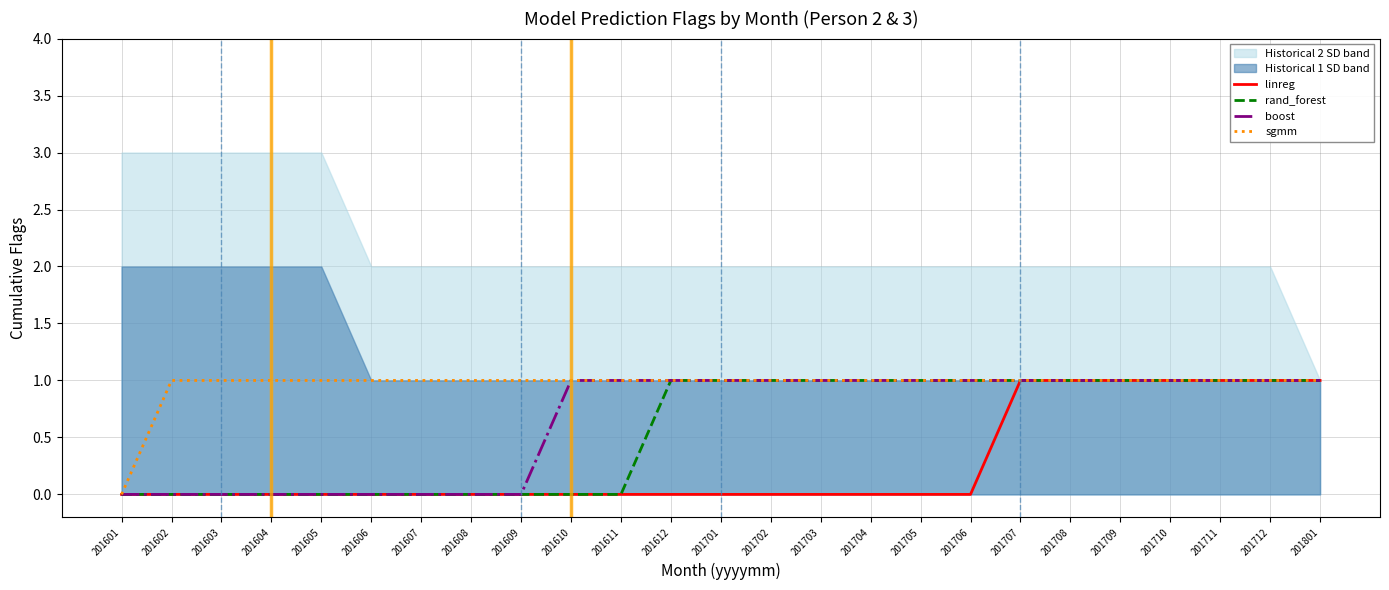

At which label does sgmm reach its peak?

201602